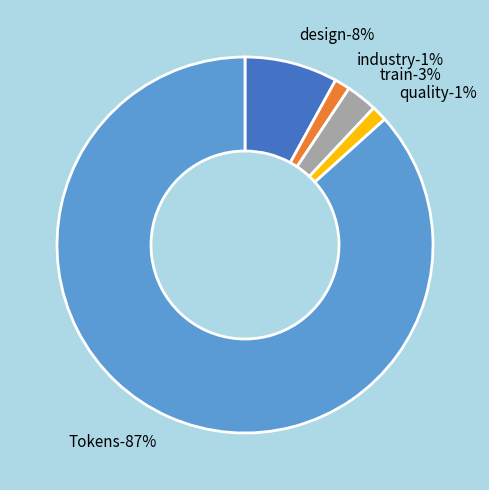

Which slice represents more than half of the pie?

Tokens